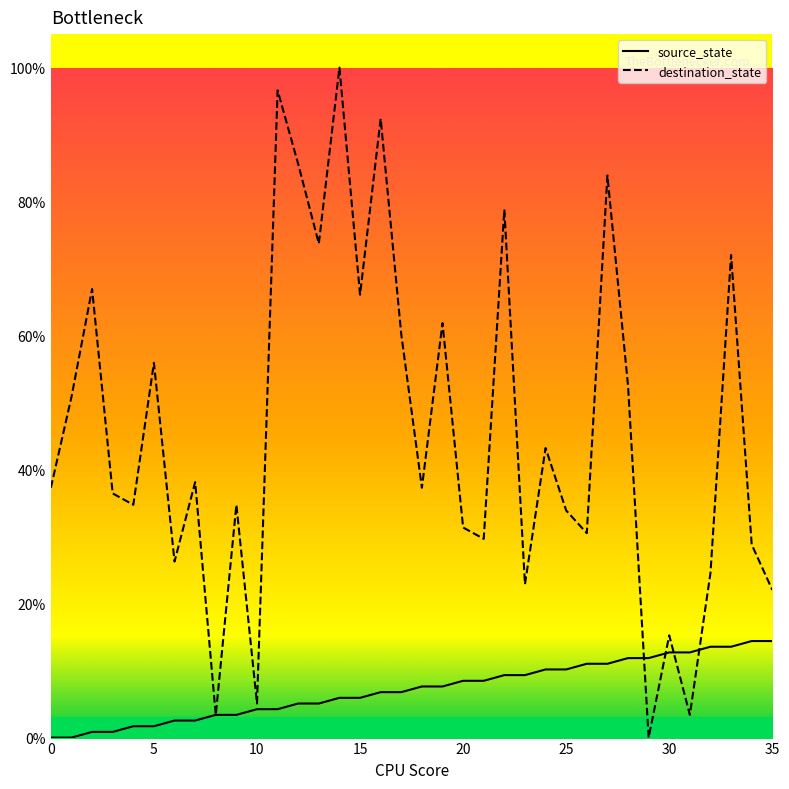

True or false: destination_state has a value of 15.3 at 30.

True